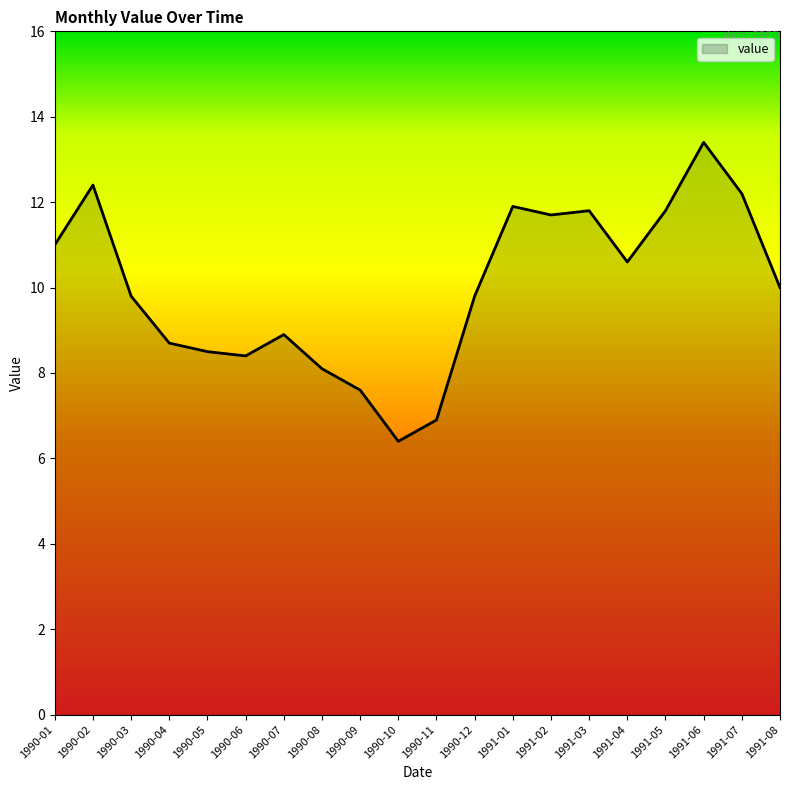

Reading right to left, what are all the values shown in this chart?

10.0	12.2	13.4	11.8	10.6	11.8	11.7	11.9	9.8	6.9	6.4	7.6	8.1	8.9	8.4	8.5	8.7	9.8	12.4	11.0